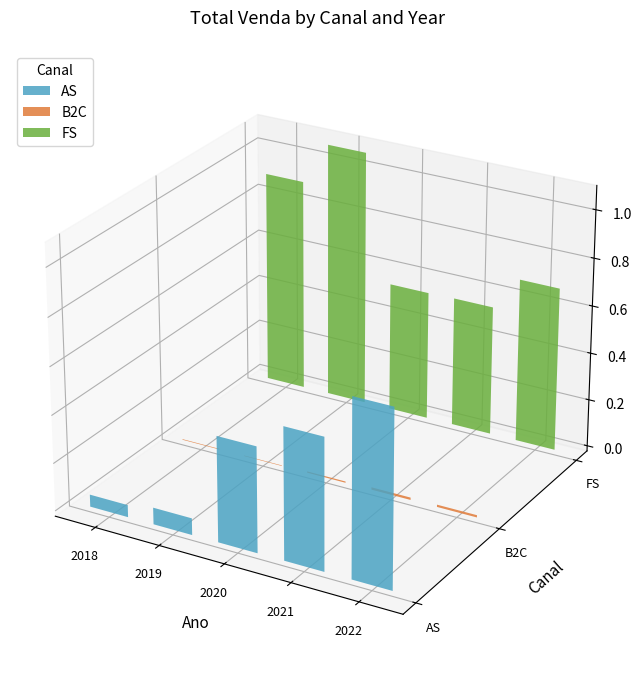

What is the value of the FS bar at the 5th from the left?

6883838.2